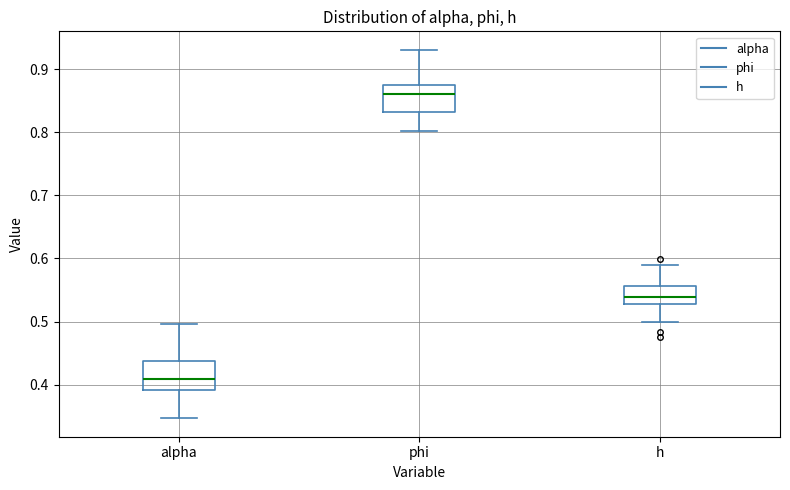

Reading left to right, read every box against the y-axis: the position of its median line, the range the box covers, and the ends of its whiskers. The values are not printed on the chart, so give them approximately, as read against the axis.

alpha: median 0.41, box 0.39 to 0.44, whiskers 0.35 to 0.50
phi: median 0.86, box 0.83 to 0.87, whiskers 0.80 to 0.93
h: median 0.54, box 0.53 to 0.56, whiskers 0.50 to 0.59